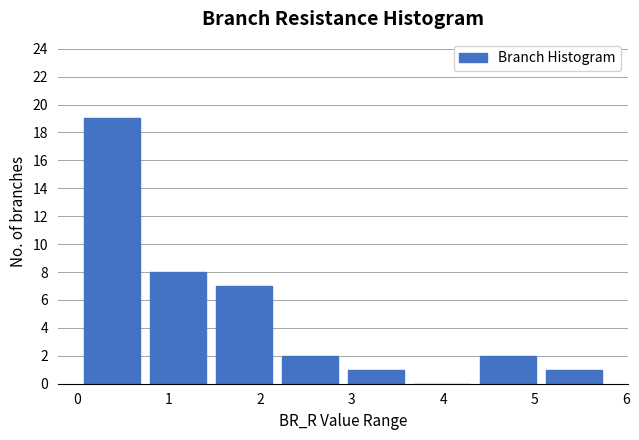

How tall is the bar that spans 1.5 to 2.2 on the x-axis? Neither the bar edges nor the heights are printed on the chart, so give them approximately, as read against the axes.

7